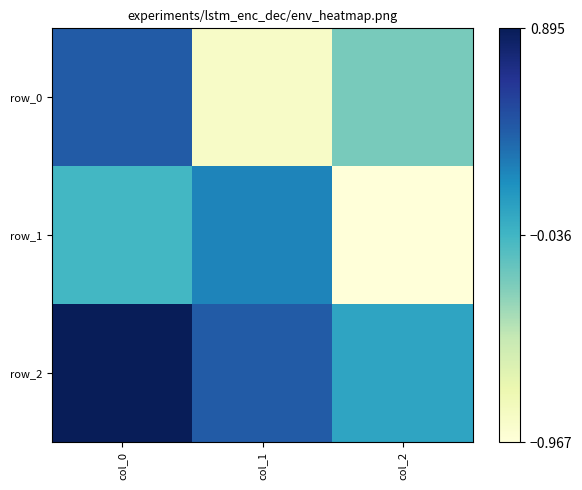

Between col_0 and col_2, which series saw the biggest shift?

row_1